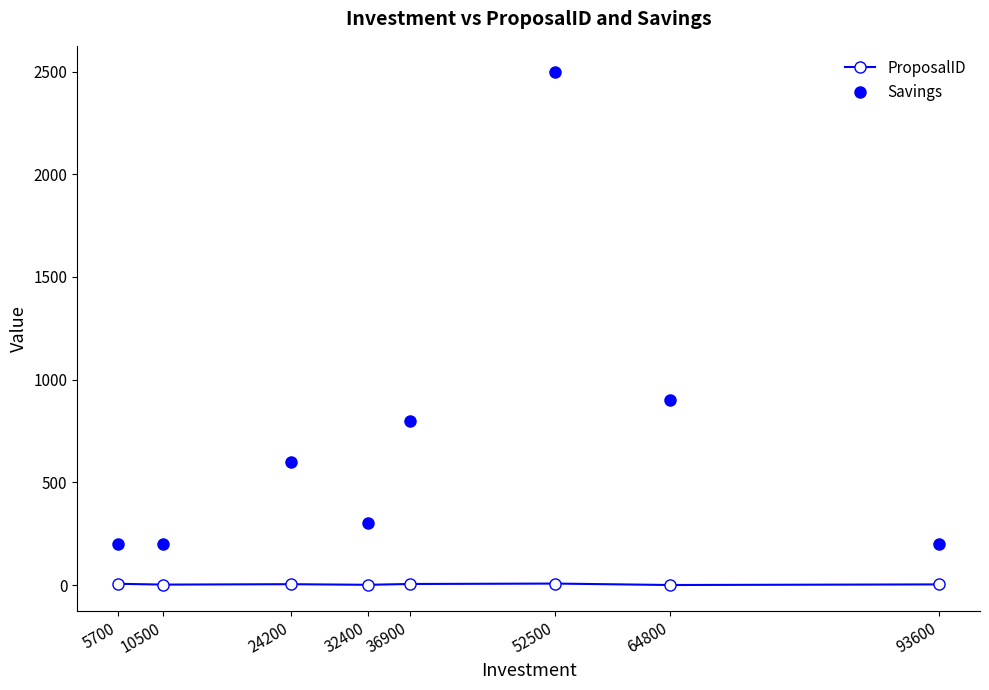

Which series has the widest spread of values?

Savings